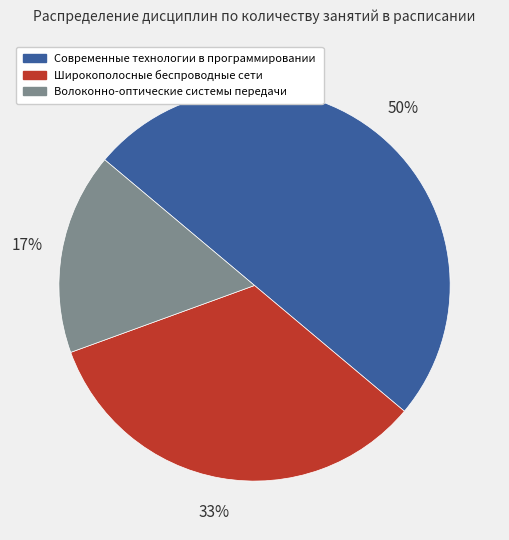

How many segments does this pie chart have?

3